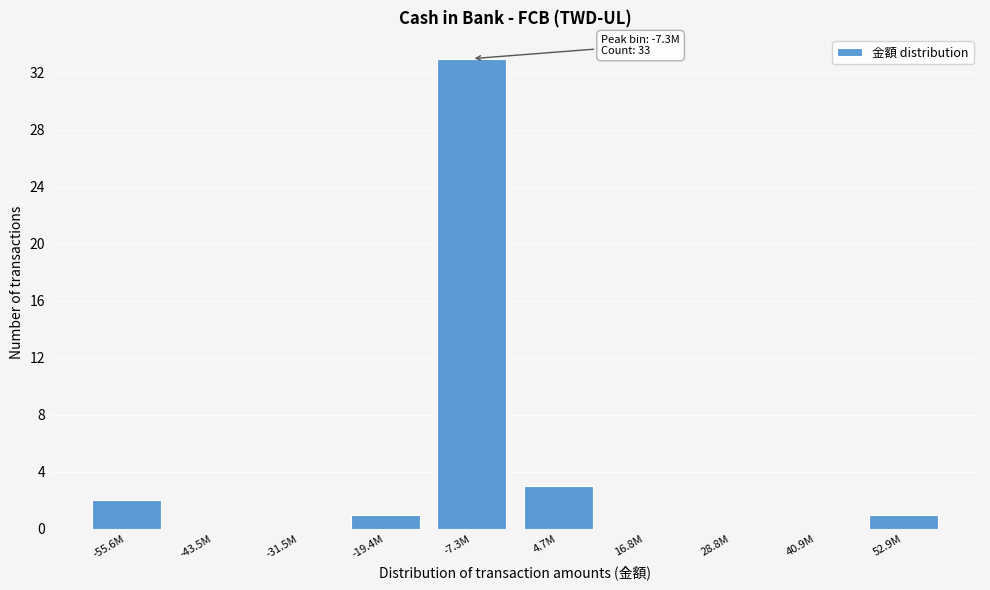

Reading right to left, what are all the values shown in this chart?

52.9M=1	40.9M=0	28.8M=0	16.8M=0	4.7M=3	-7.3M=33	-19.4M=1	-31.5M=0	-43.5M=0	-55.6M=2